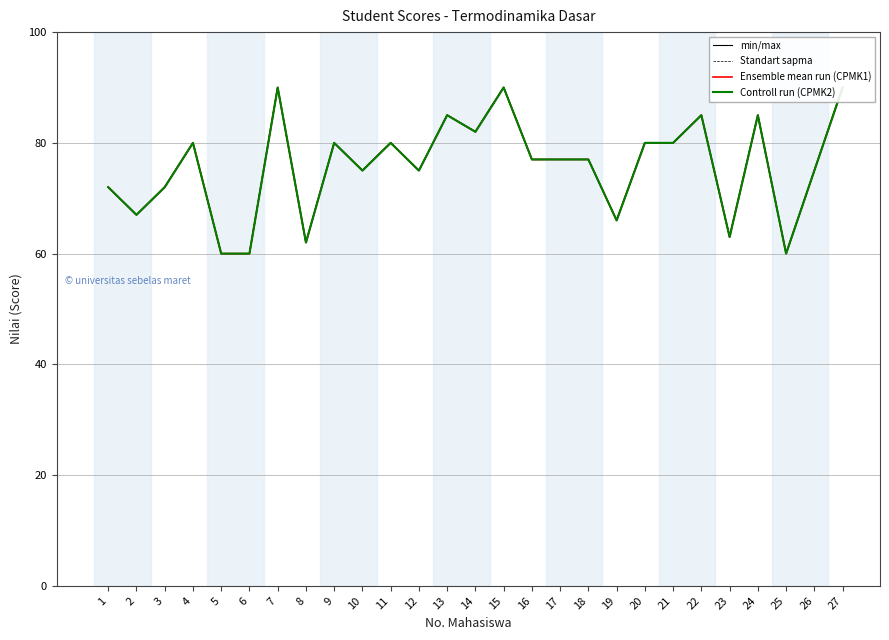

What is the value of the Ensemble mean run (CPMK1) point at the 16th from the left?

77